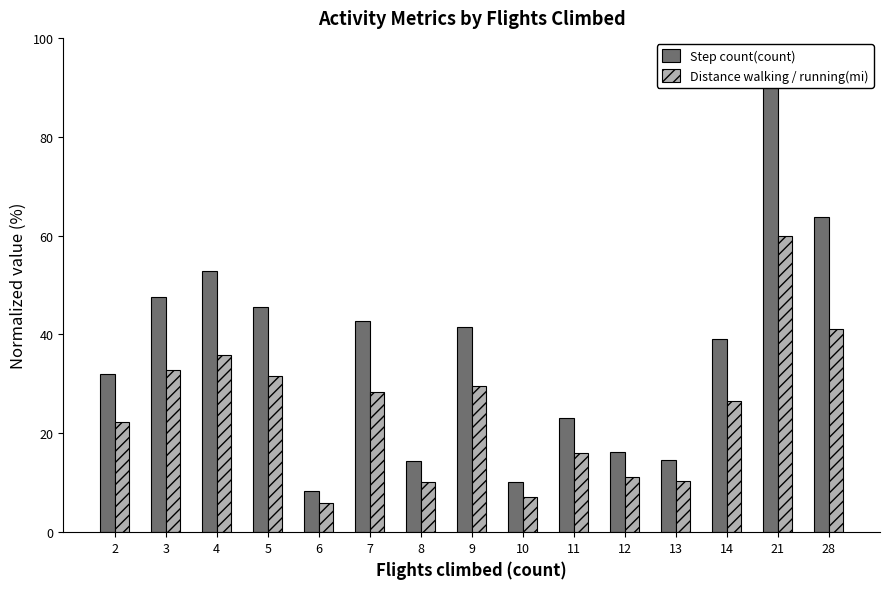

Reading right to left, list all the values displayed in this chart.

Step count(count): 63.7	90.0	39.1	14.6	16.3	23.0	10.1	41.6	14.3	42.7	8.4	45.5	52.8	47.6	32.1
Distance walking / running(mi): 41.1	60.0	26.6	10.3	11.1	16.1	7.1	29.6	10.1	28.3	5.9	31.6	35.8	32.8	22.3